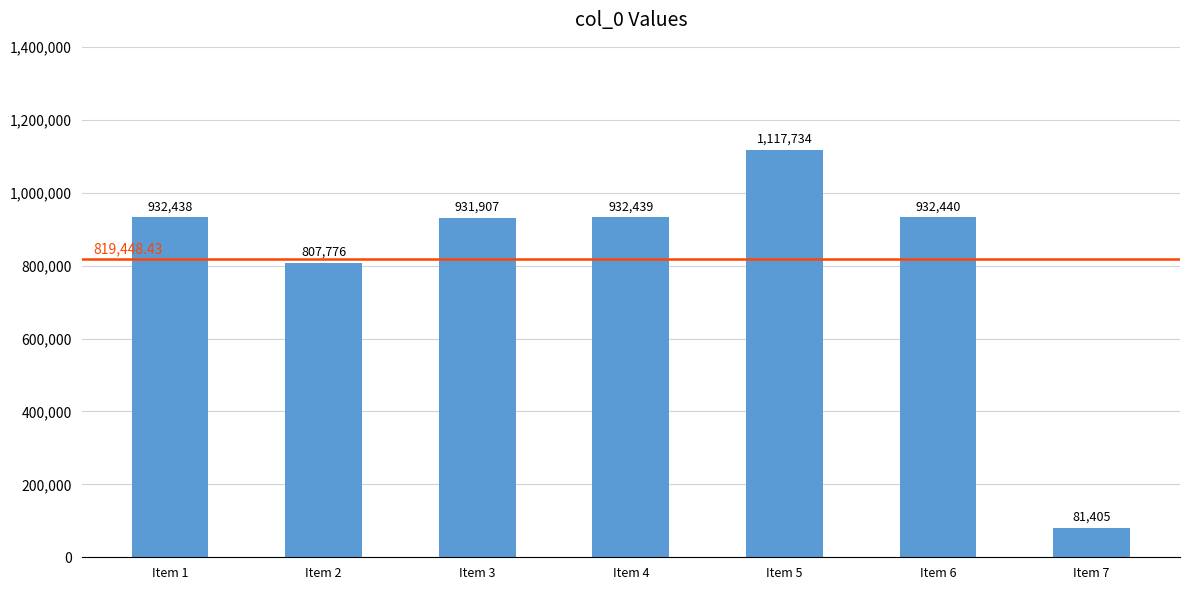

What is the approximate value at Item 3, to the nearest 50?

931900